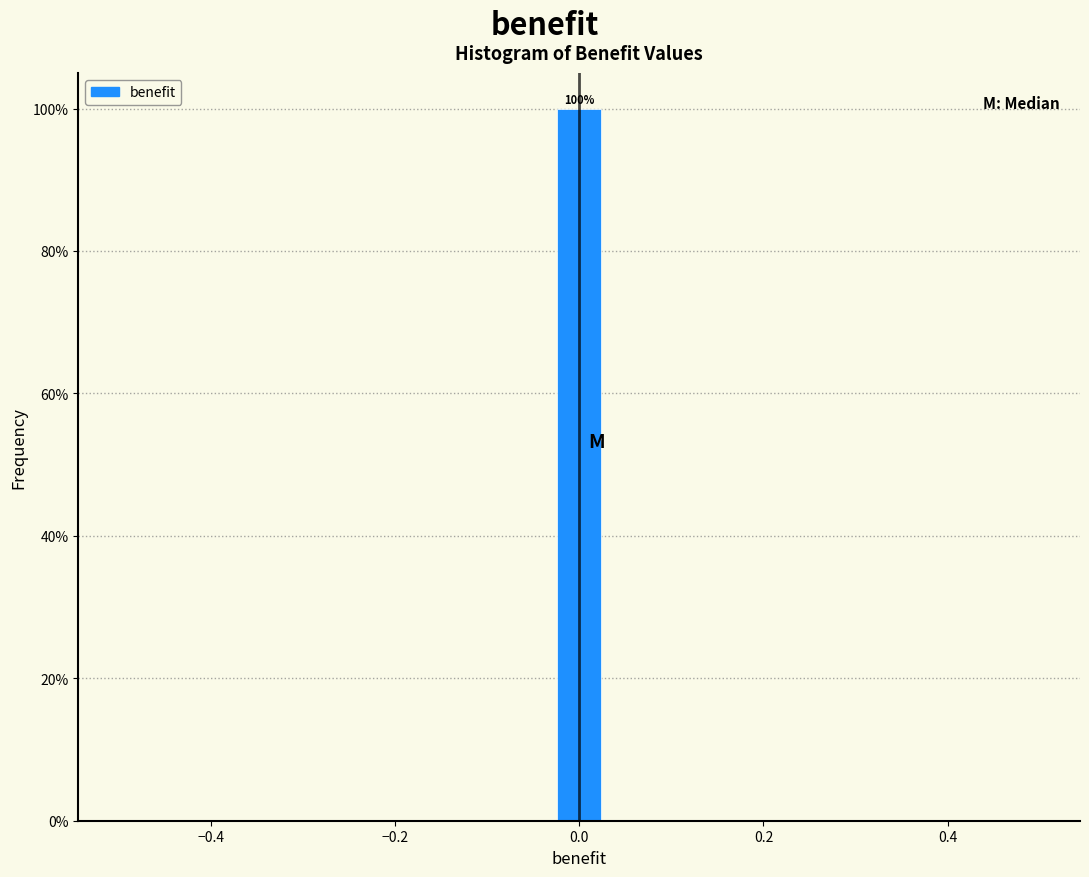

Around what value on the x-axis is the tallest bar? Give the approximate position of its centre, as read against the axis.

0.00